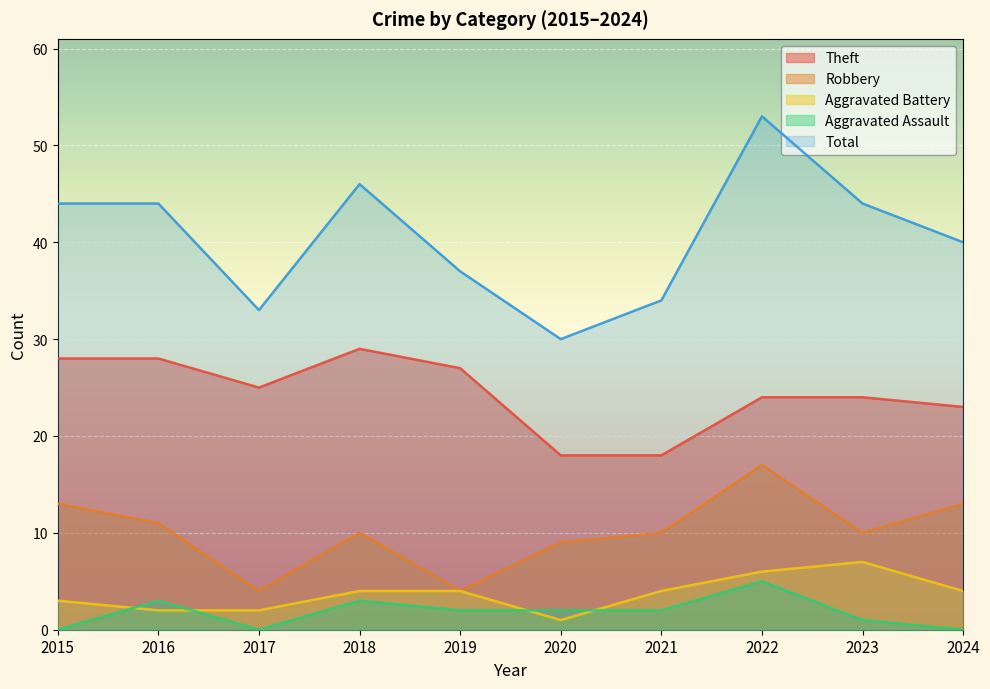

What is the approximate value of Total at 2023, to the nearest 5?

45